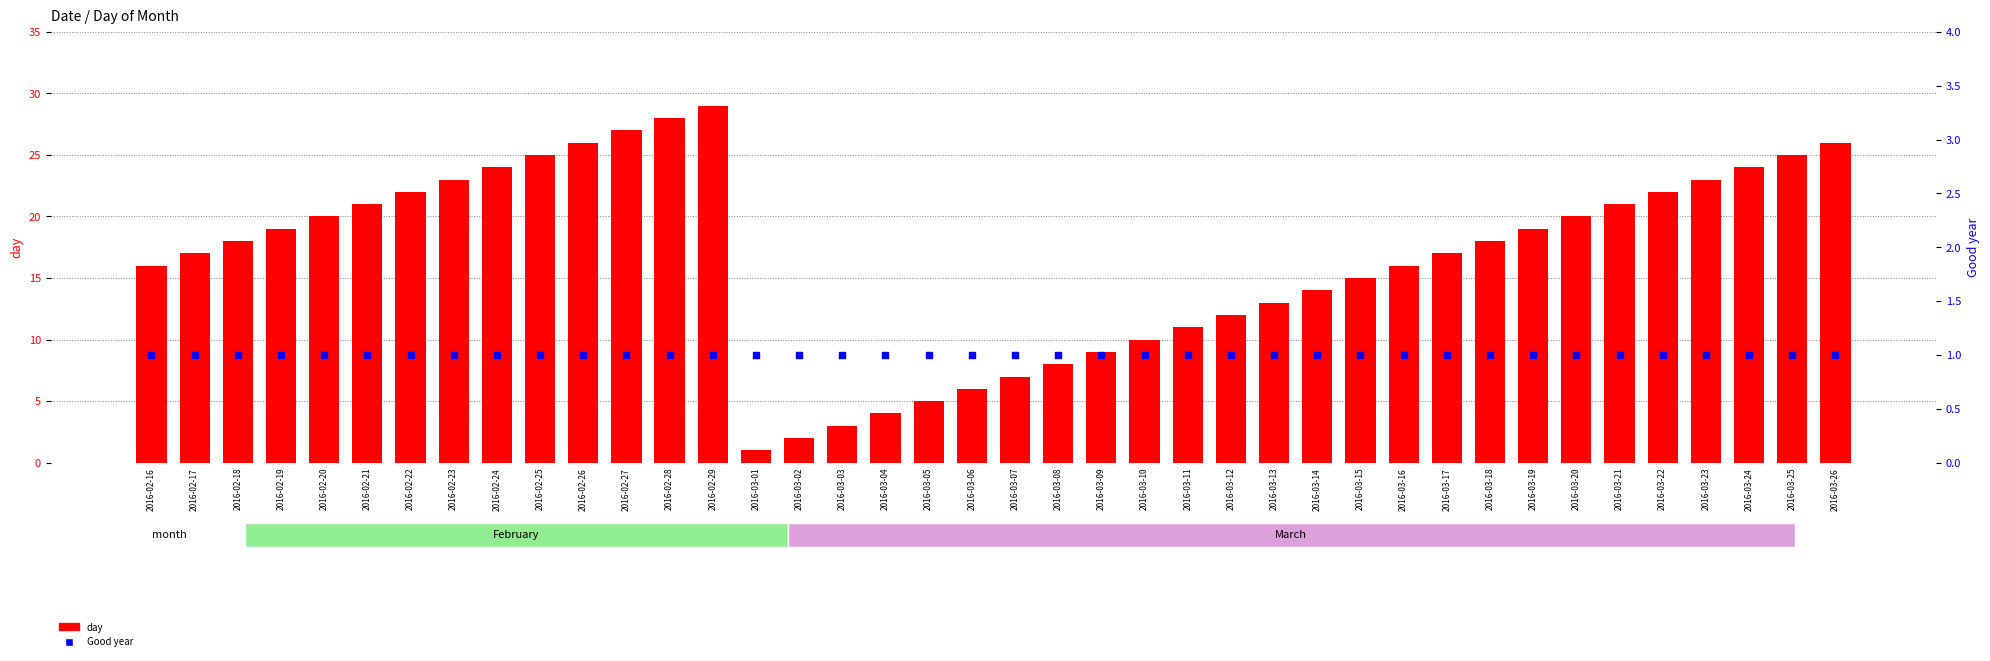

At which category is the sum across all series the highest?

2016-02-29